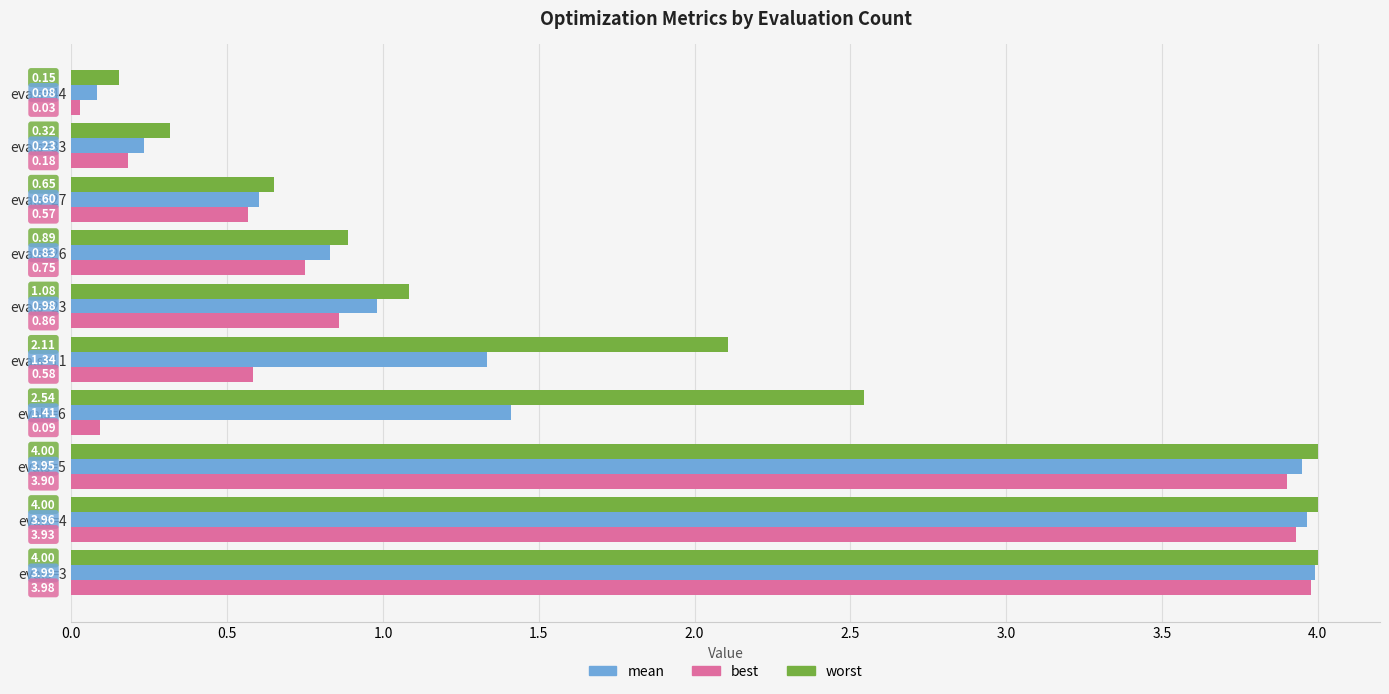

List the series in order of their overall mean, lowest first.

best, mean, worst